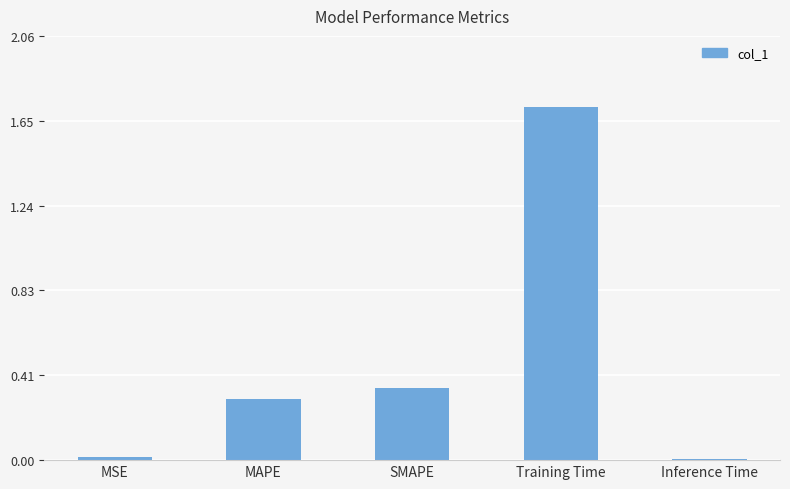

What is the sum of all values?

2.4